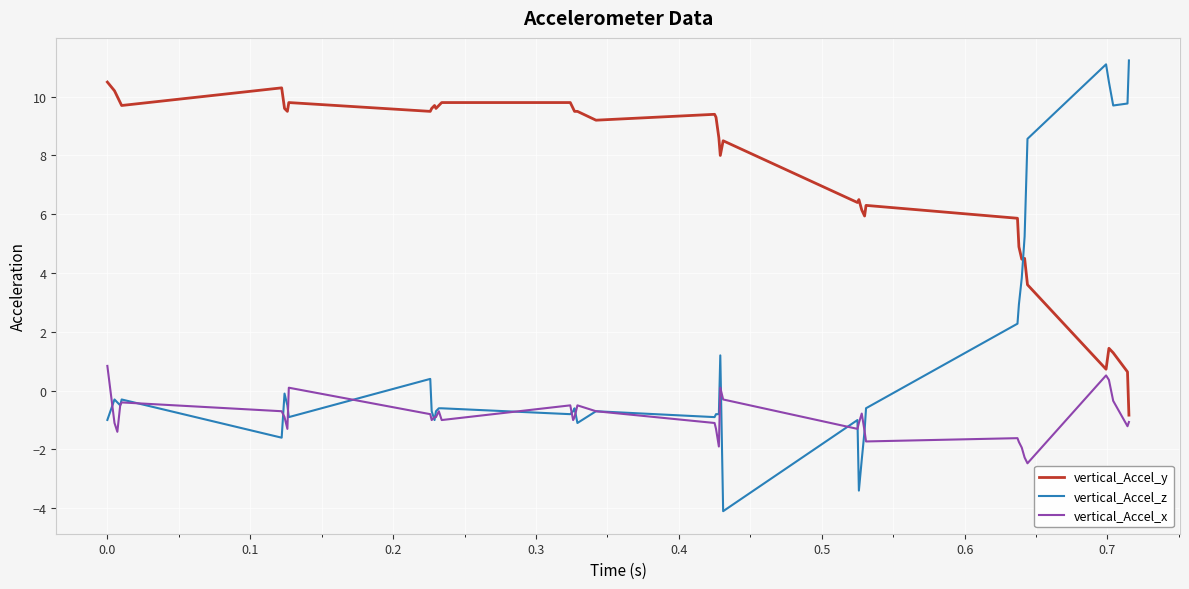

Which series has the largest total across all categories?

vertical_Accel_y